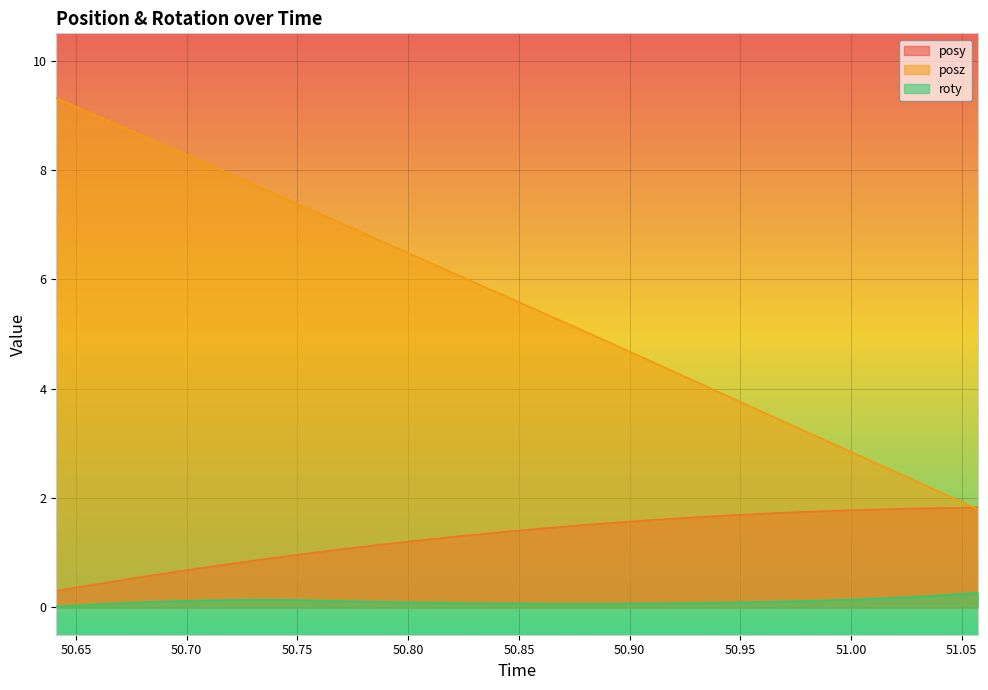

Where is the first local minimum for roty?

50.87695